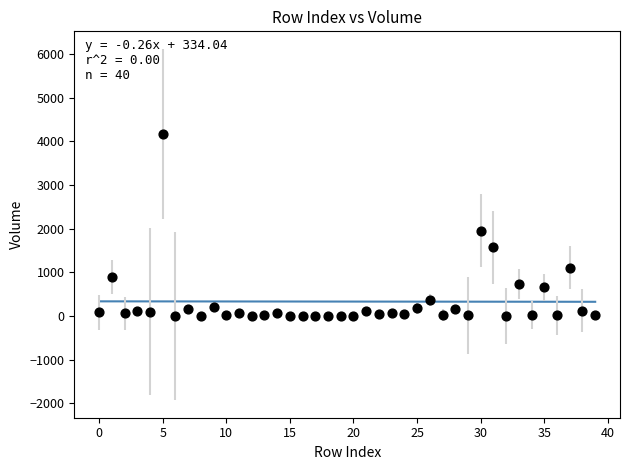

What Y value in the scatter plot is closest to 2087?

1952